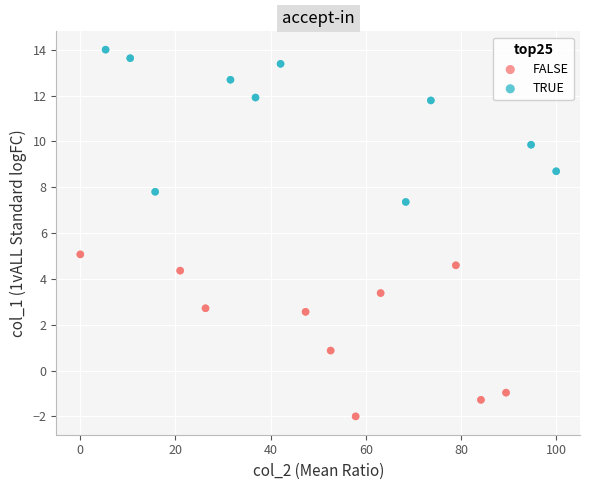

Which series contains the lowest Y value?

FALSE